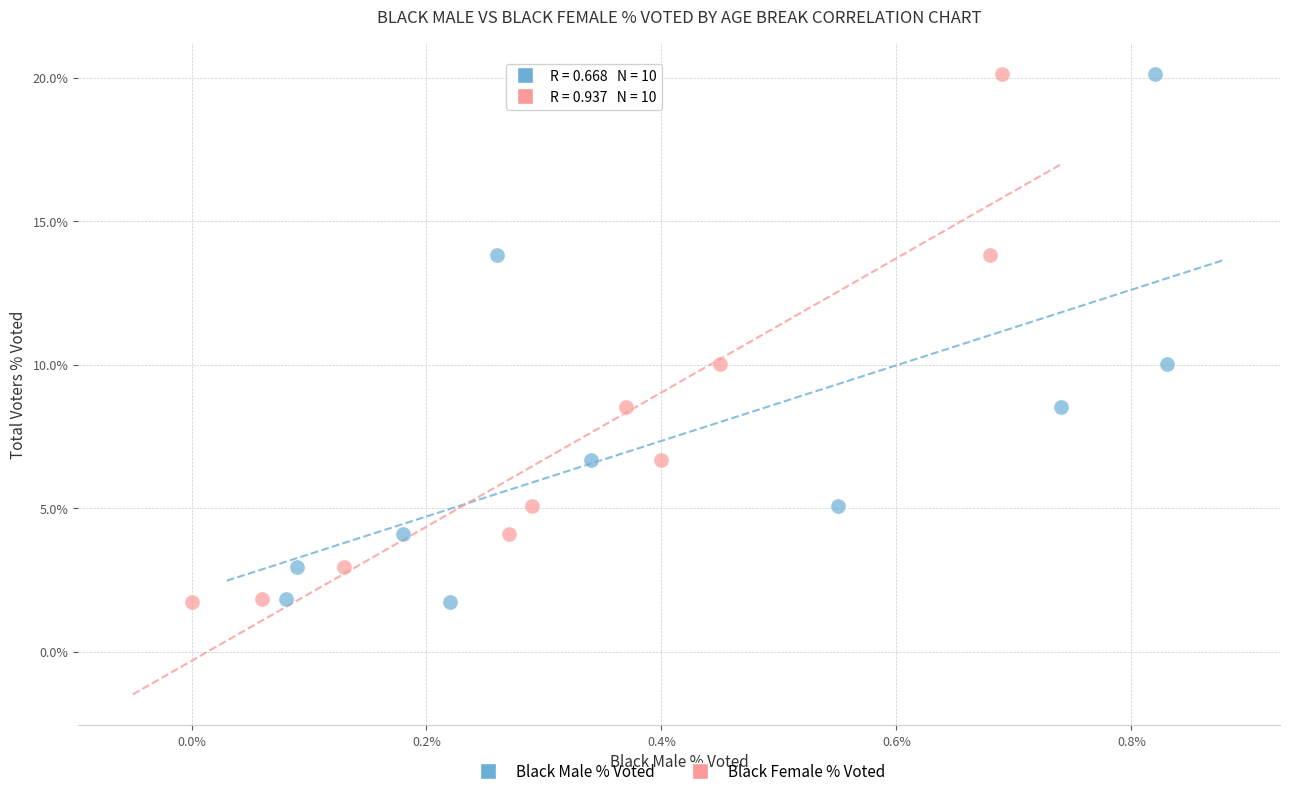

What are all the series names shown in the legend?

Black Male % Voted, Black Female % Voted